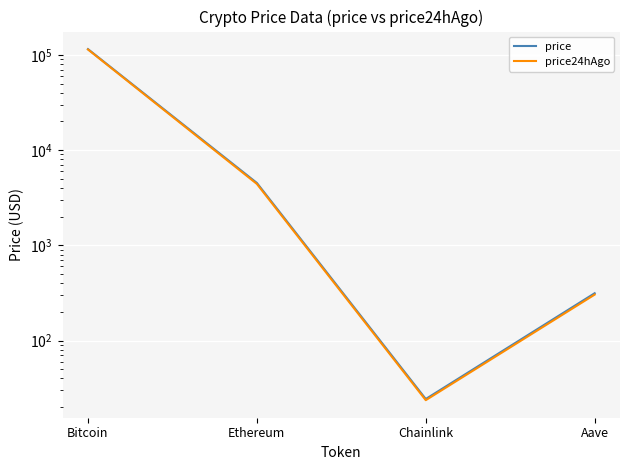

True or false: price24hAgo has a value of 32.7 at Chainlink.

False